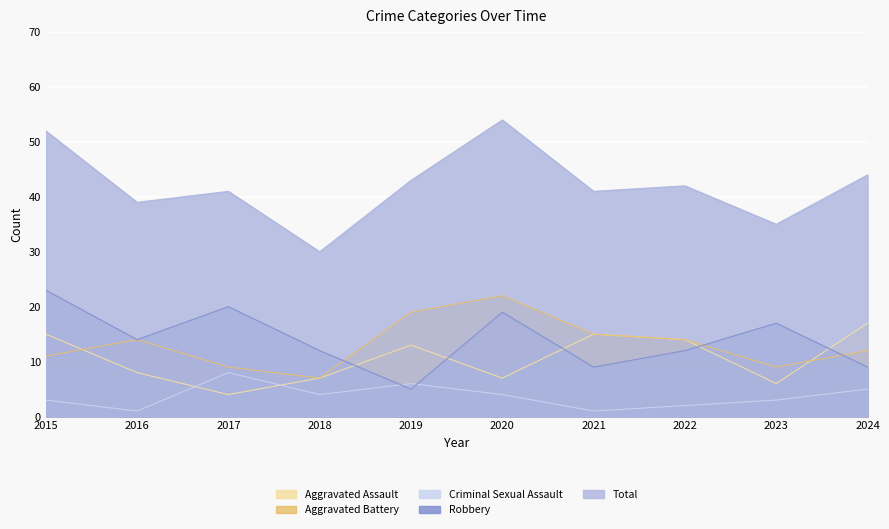

How many lines are shown in the chart?

5